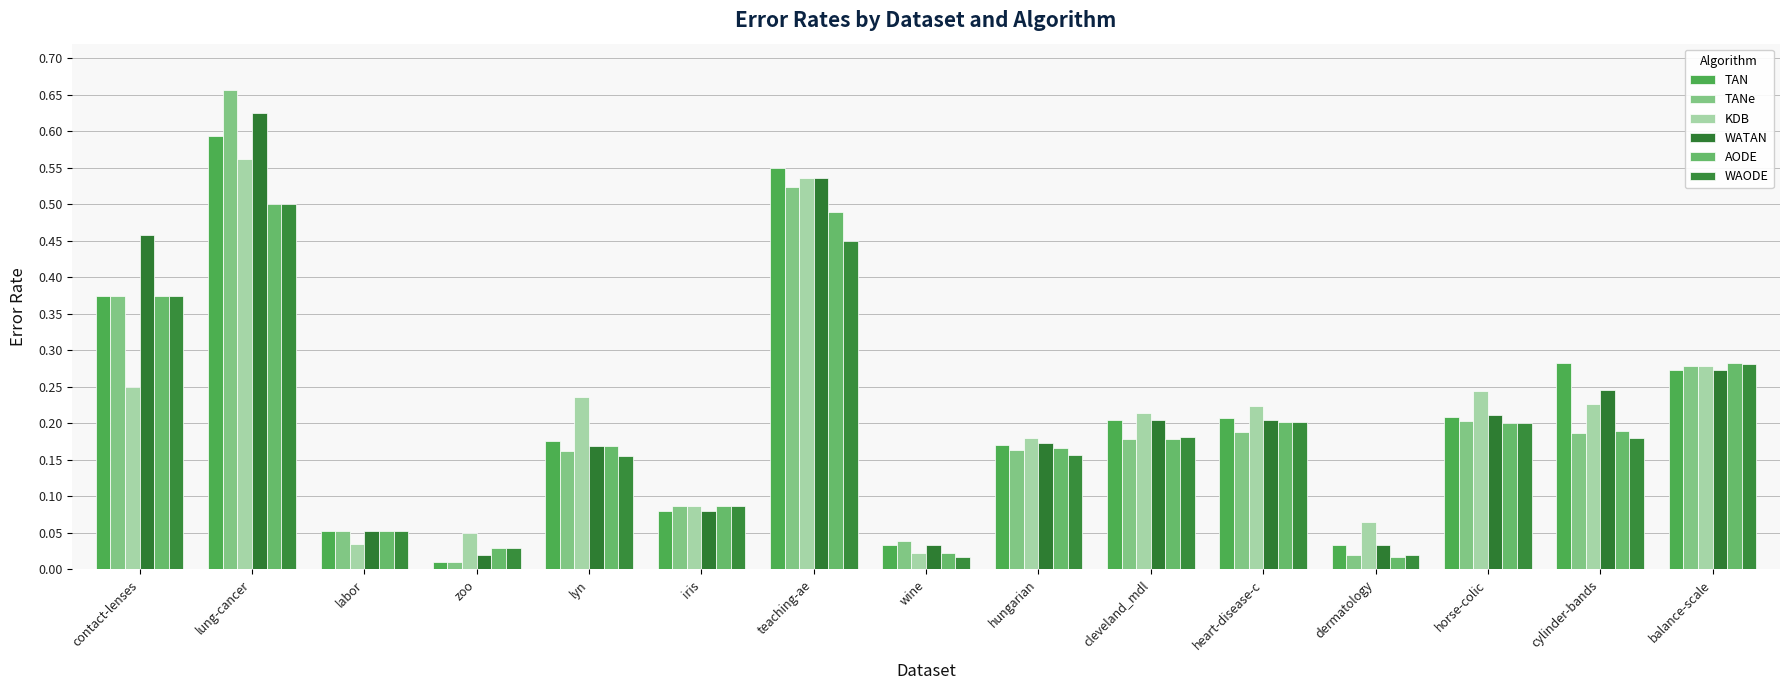

The value of AODE at heart-disease-c is 0.2. True or false?

True